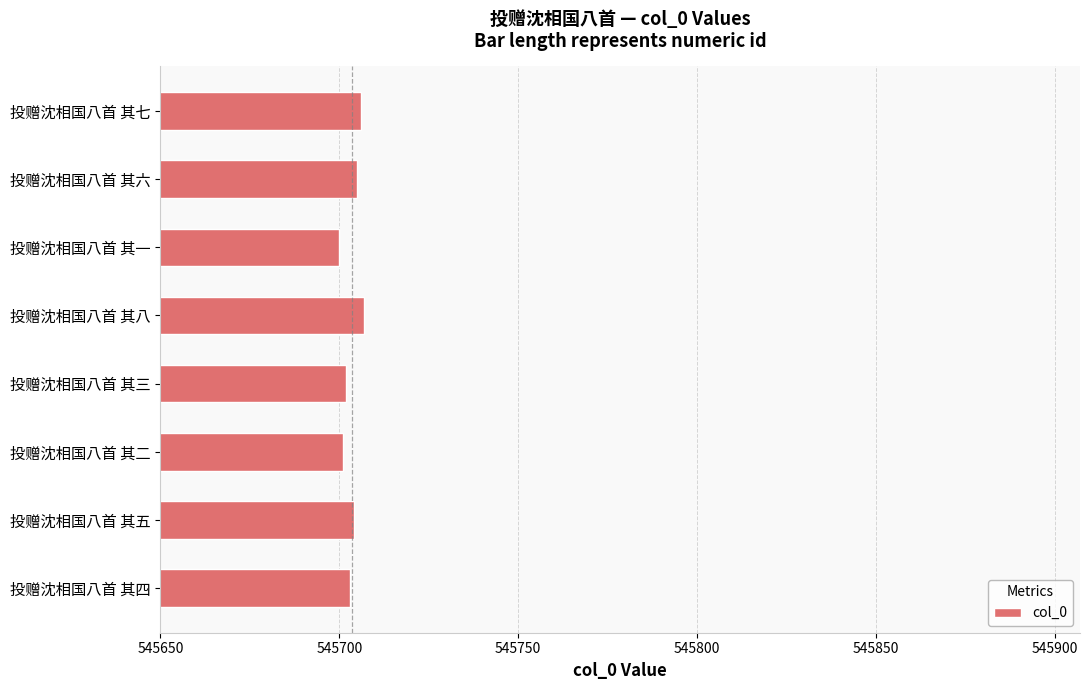

Is it true that the value at 投赠沈相国八首 其一 is 808060?

False